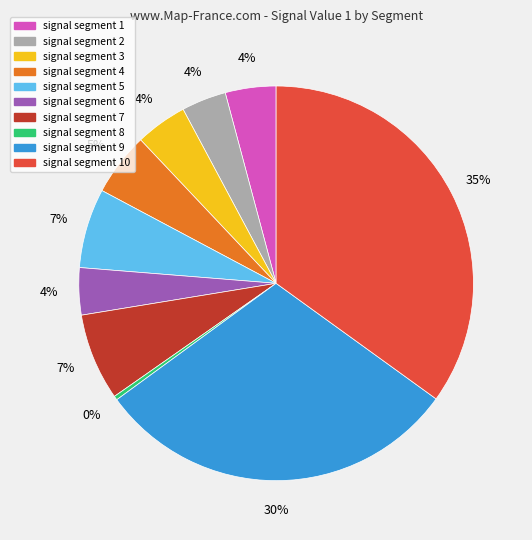

Is there any slice that represents more than half of the pie?

No